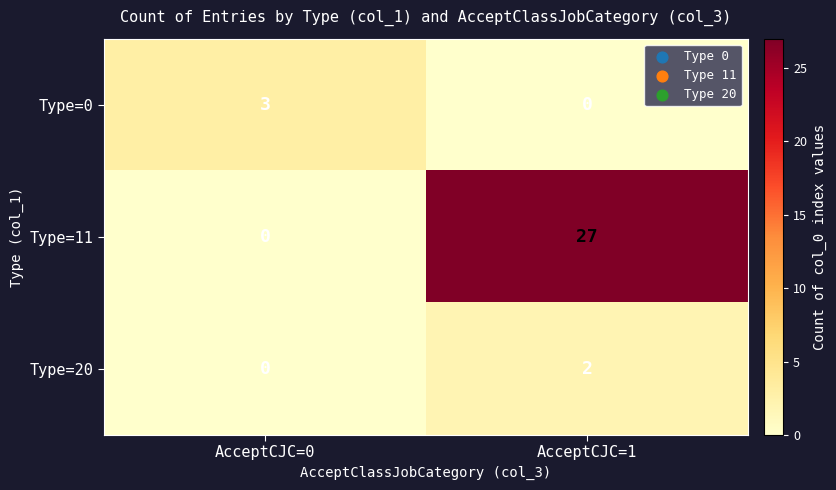

How many data points does each series have?

2